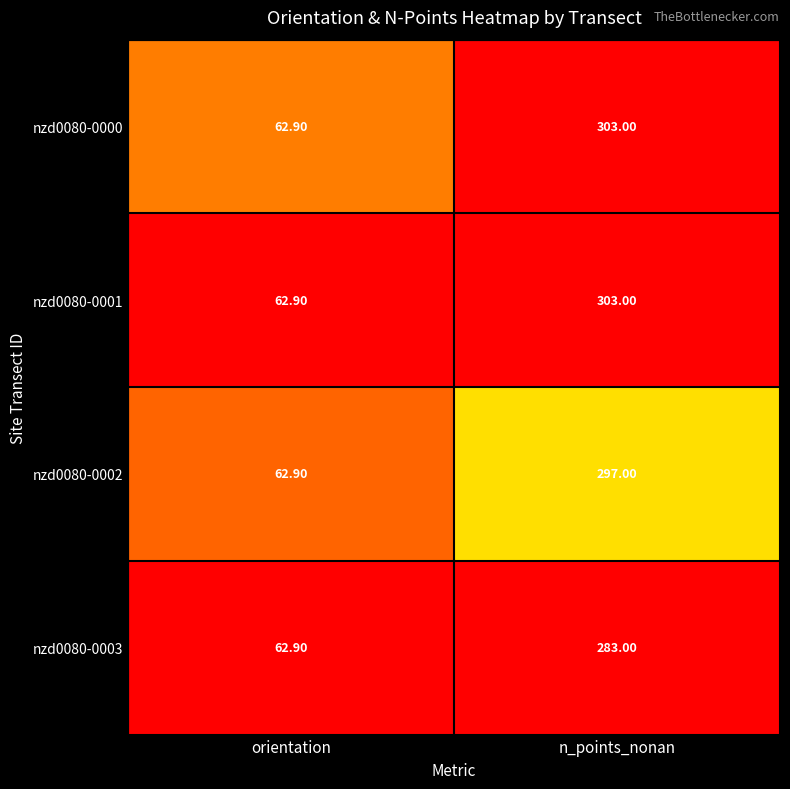

What is the sum of all nzd0080-0003 values?

345.9